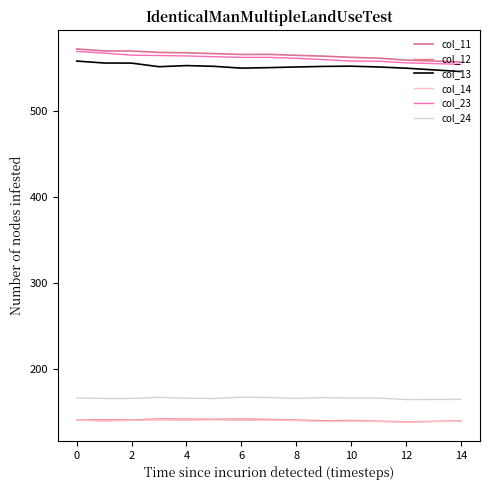

Is this an area chart (filled region under the line)?

No